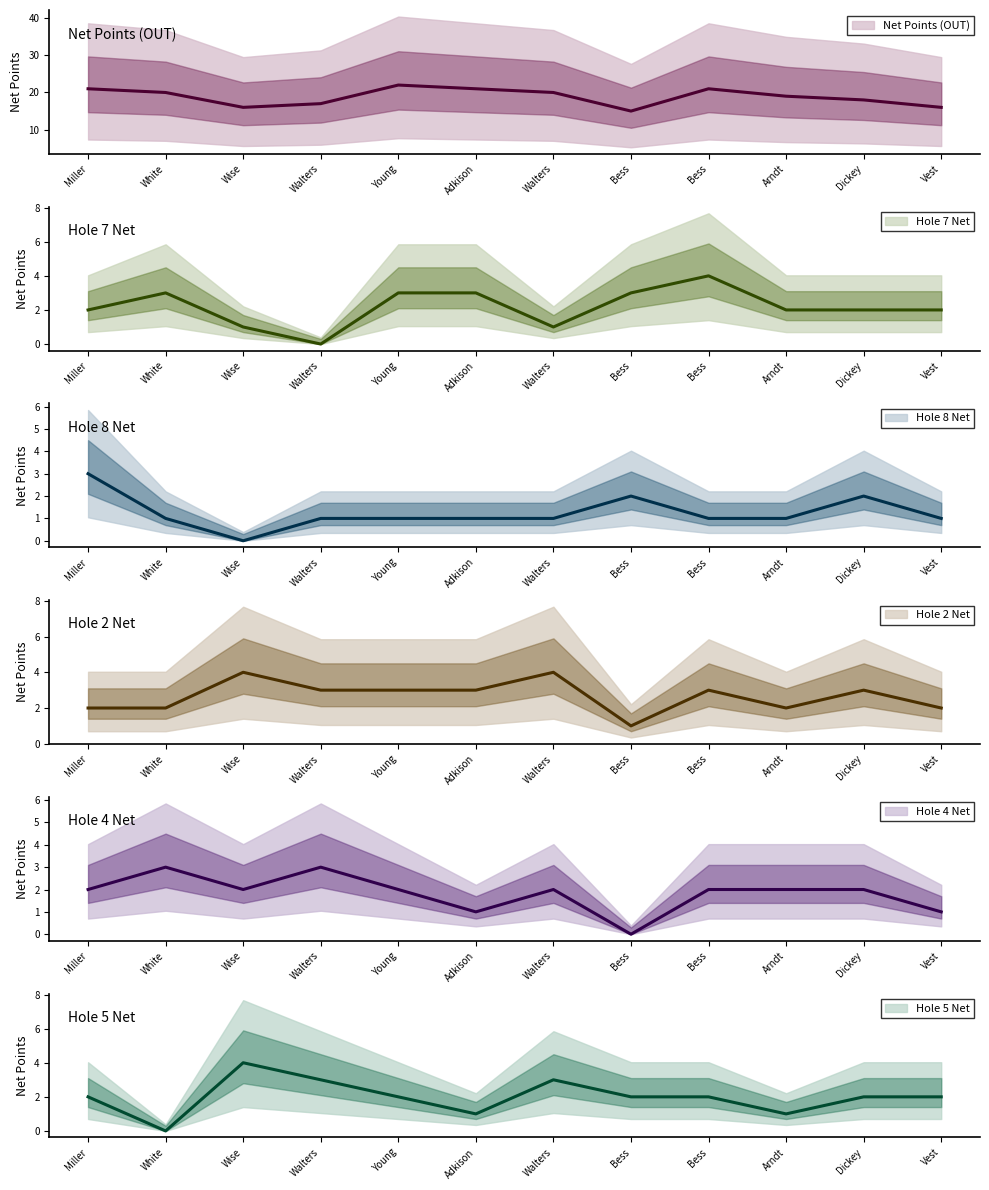

Where is the first local minimum for Hole 5 Net?

White